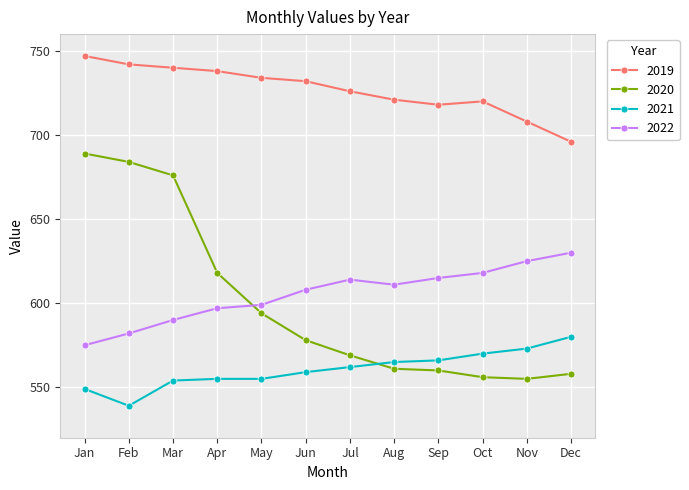

At which label is 2022 closest to 602?

May